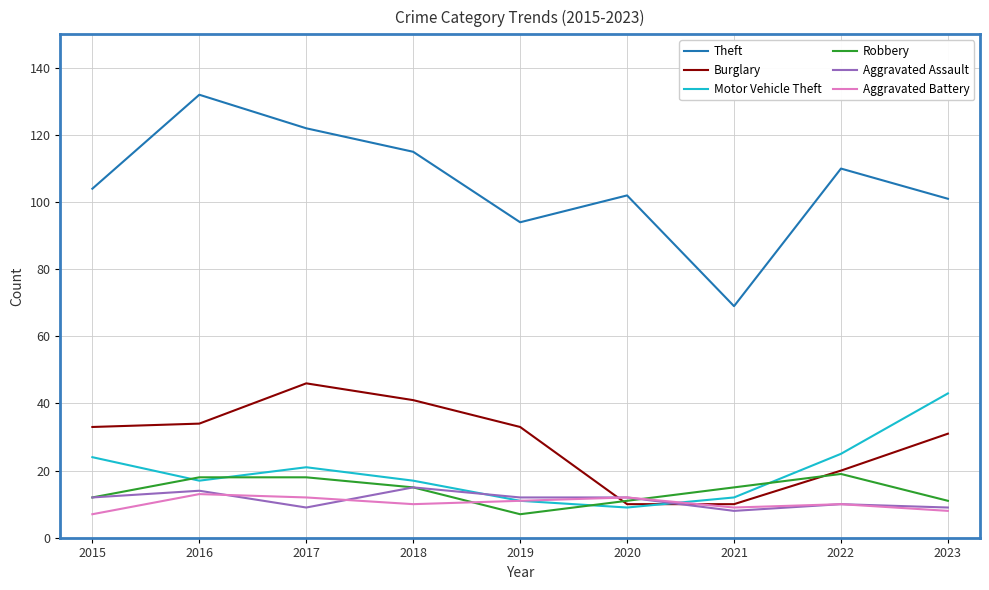

Reading left to right, transcribe all the data shown in this chart.

Theft: 2015=104	2016=132	2017=122	2018=115	2019=94	2020=102	2021=69	2022=110	2023=101
Burglary: 2015=33	2016=34	2017=46	2018=41	2019=33	2020=10	2021=10	2022=20	2023=31
Motor Vehicle Theft: 2015=24	2016=17	2017=21	2018=17	2019=11	2020=9	2021=12	2022=25	2023=43
Robbery: 2015=12	2016=18	2017=18	2018=15	2019=7	2020=11	2021=15	2022=19	2023=11
Aggravated Assault: 2015=12	2016=14	2017=9	2018=15	2019=12	2020=12	2021=8	2022=10	2023=9
Aggravated Battery: 2015=7	2016=13	2017=12	2018=10	2019=11	2020=12	2021=9	2022=10	2023=8